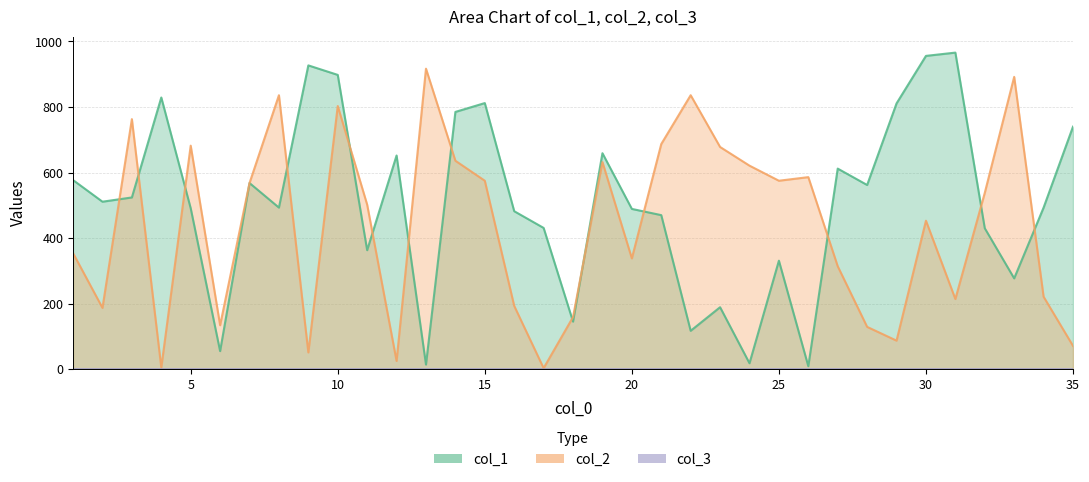

At which category does col_1 reach its first local valley?

2